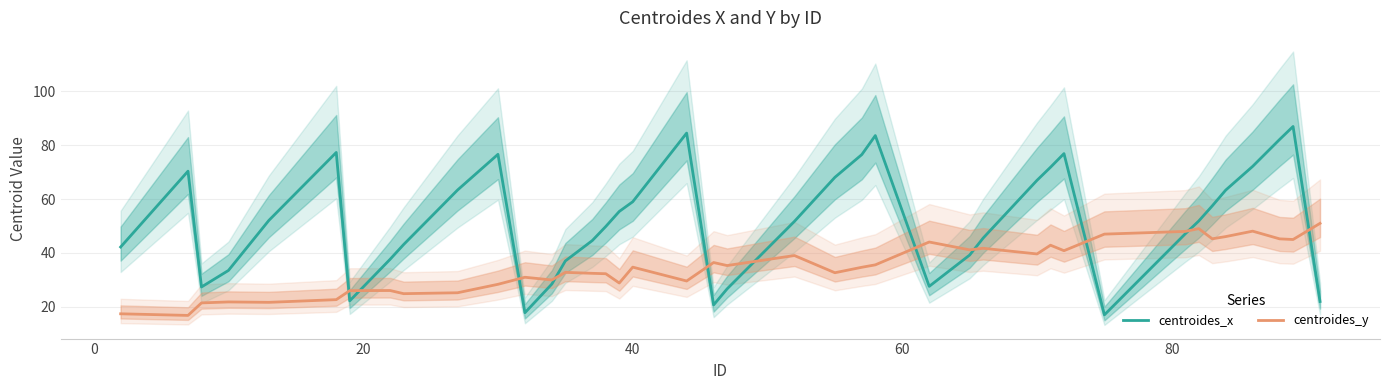

In centroides_x, how many points are lower than both neighbors (excluding endpoints)?

6